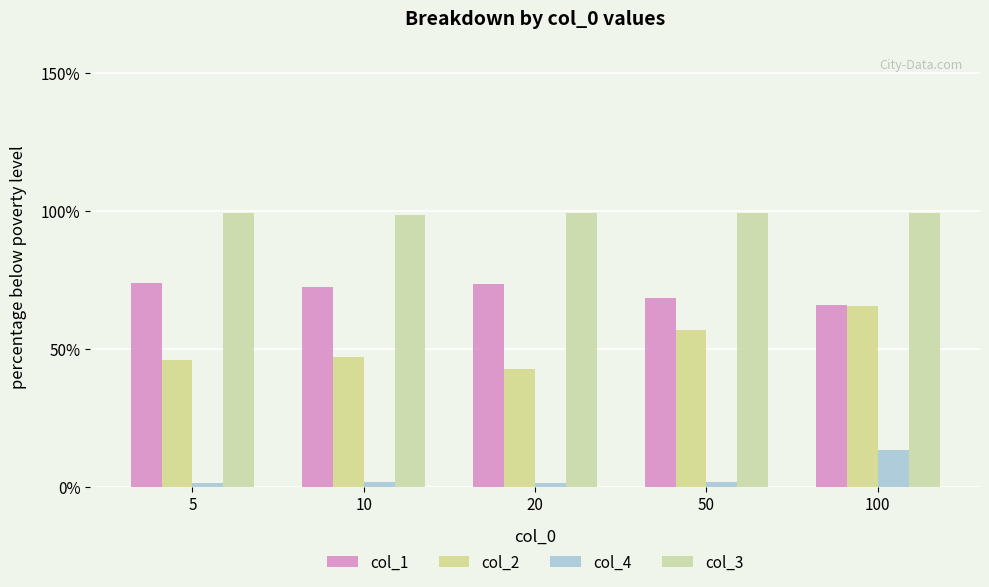

Does the chart contain any negative values?

No